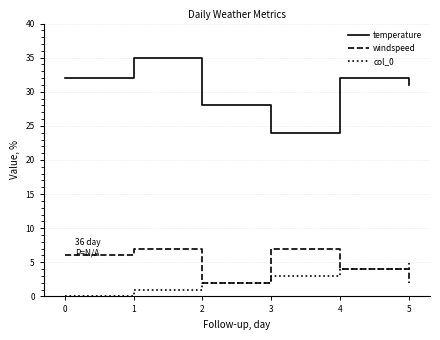

Rank the series by their maximum value, from lowest to highest.

col_0, windspeed, temperature